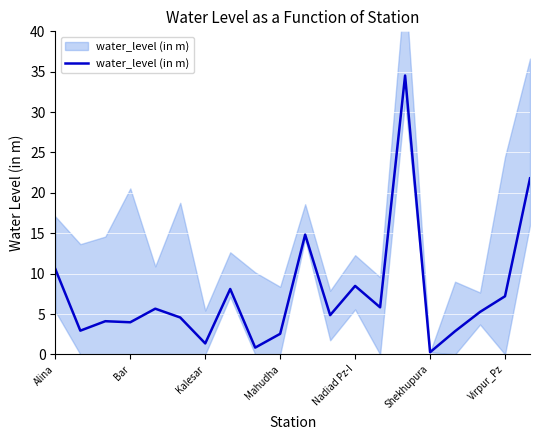

Is it true that the value at 7 is 10.5?

False